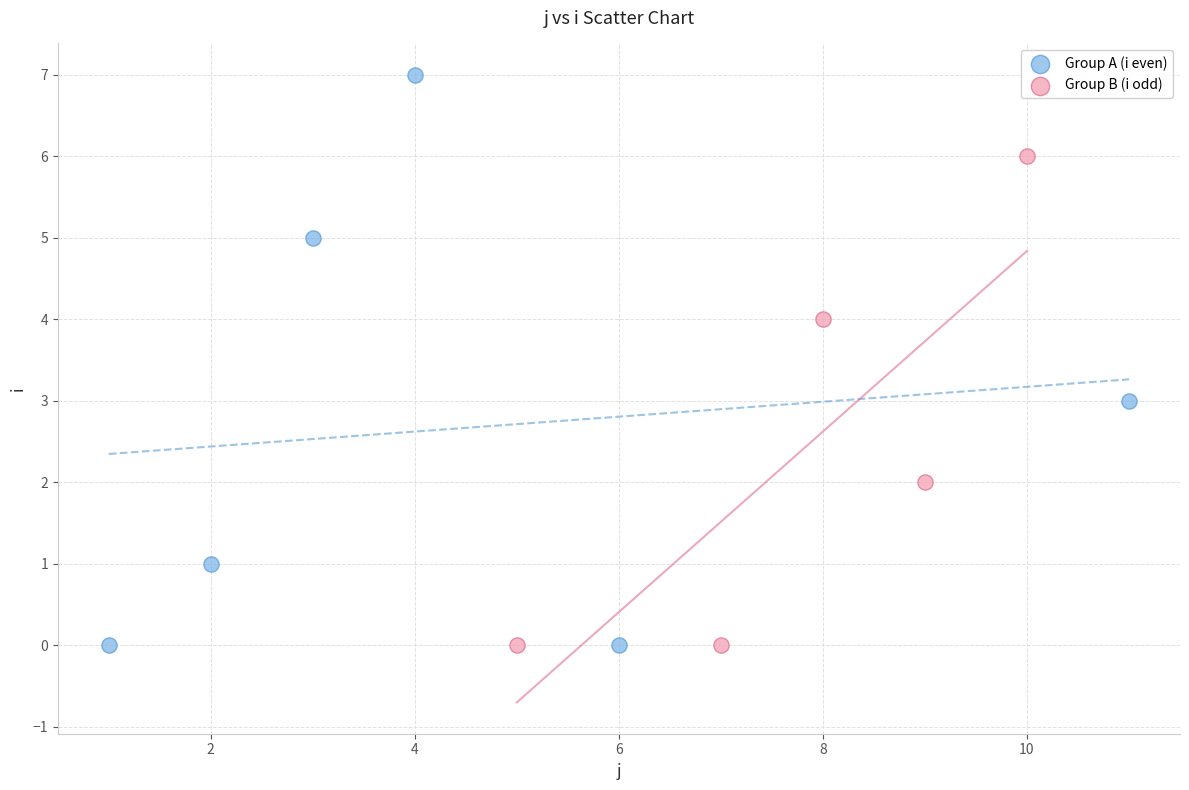

Which series contains the highest Y value?

Group A (i even)